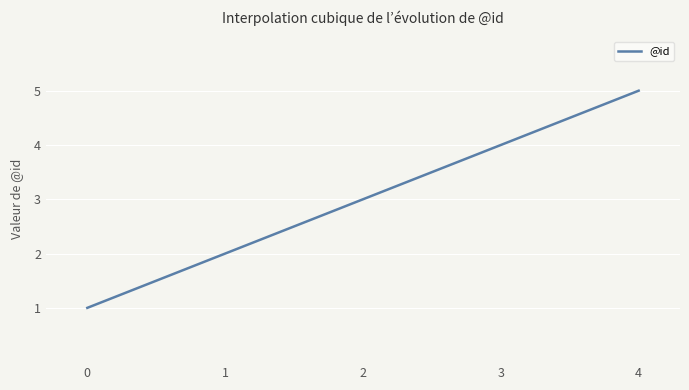

What is the minimum value shown in the chart?

1.0